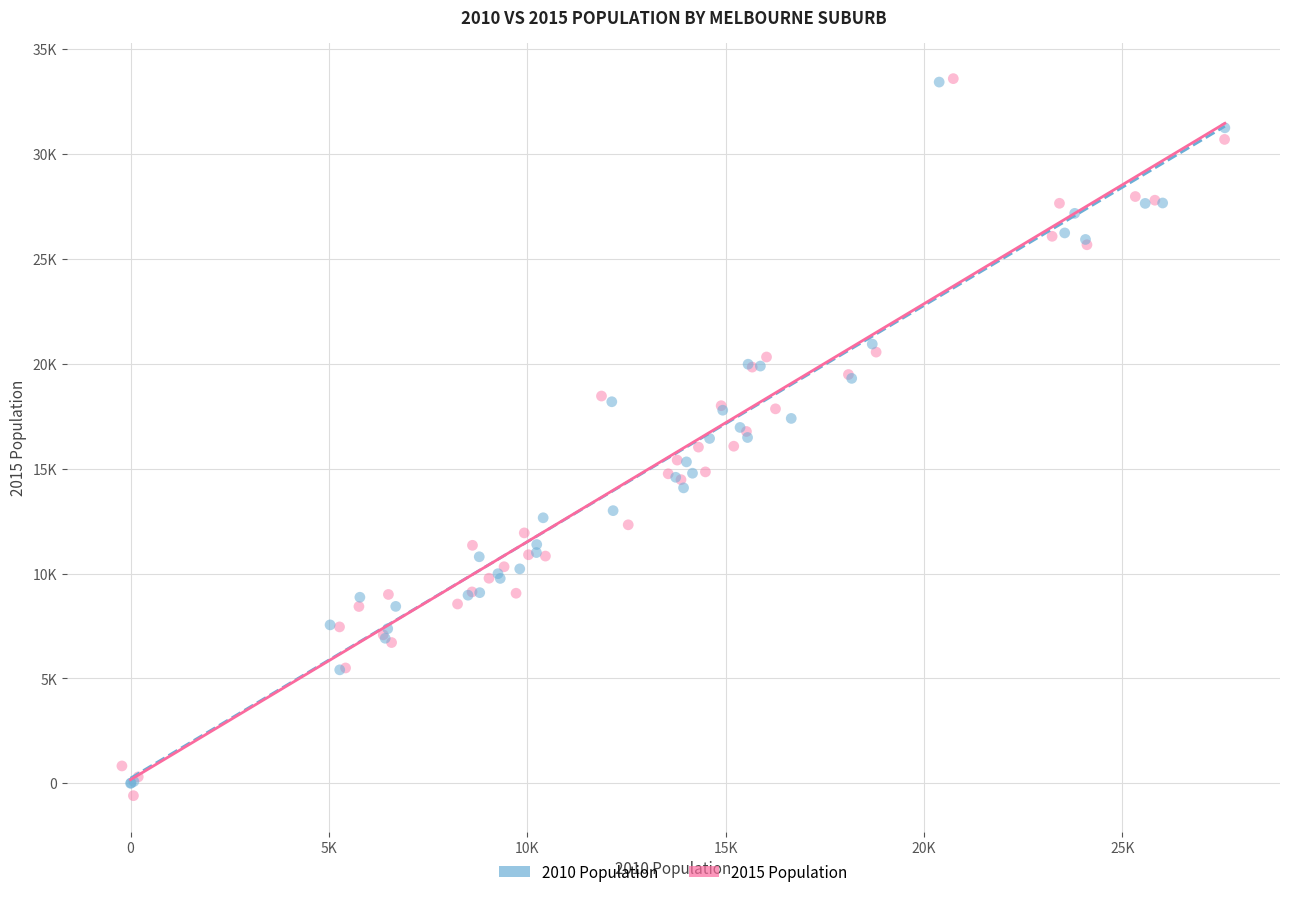

Which series reaches the minimum Y coordinate?

2015 Population